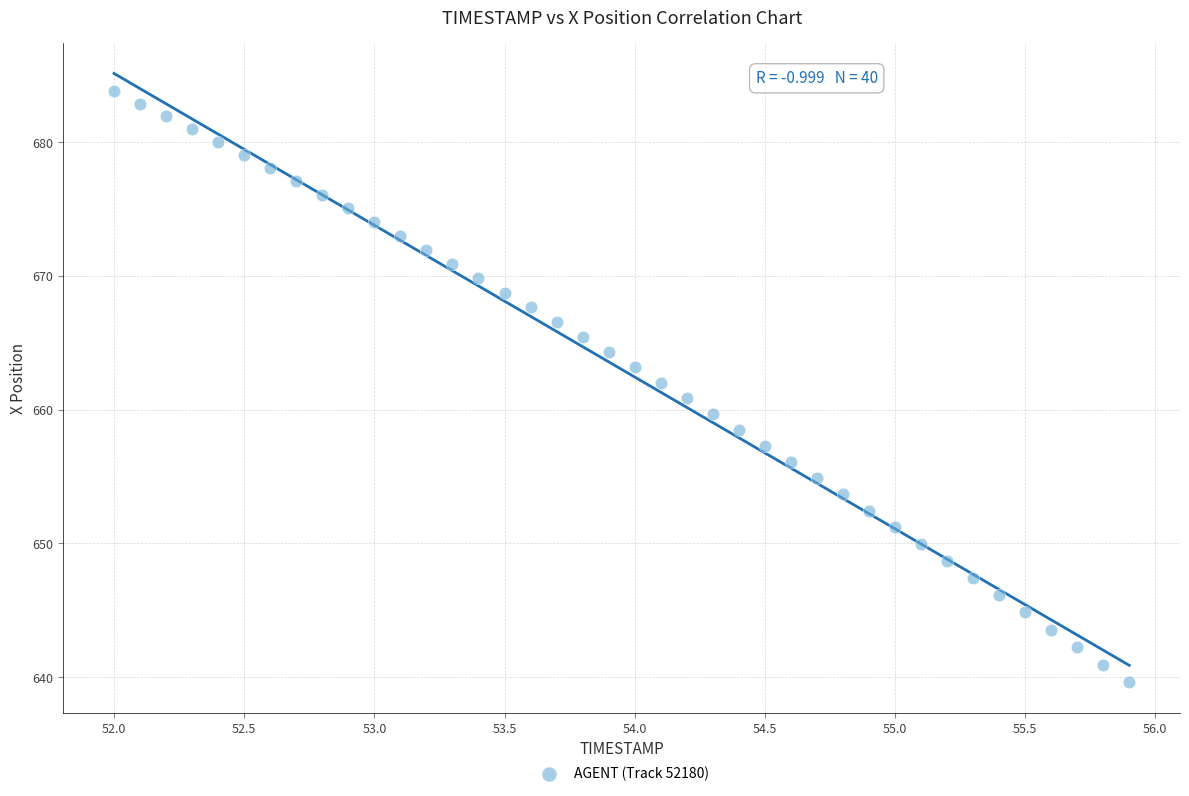

What is the range of Y values (max minus min)?

44.2